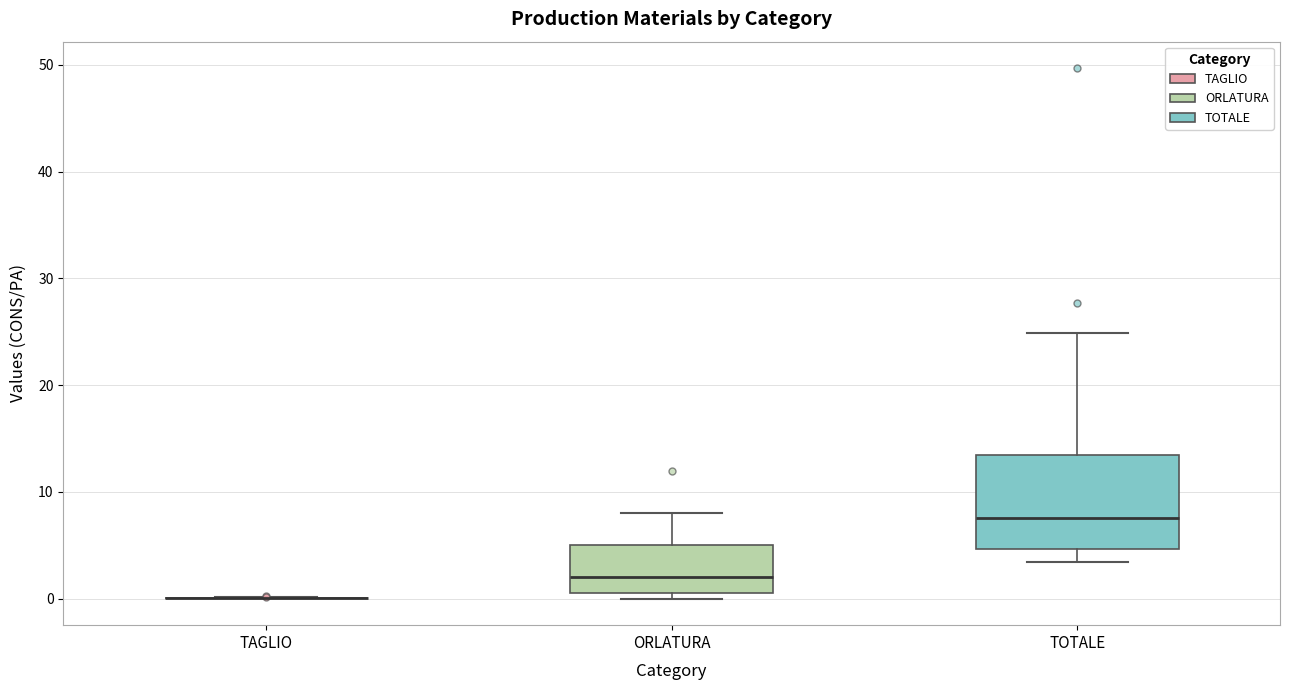

Where is the upper edge of the box for ORLATURA on the y-axis? The values are not printed on the chart, so give them approximately, as read against the axis.

5